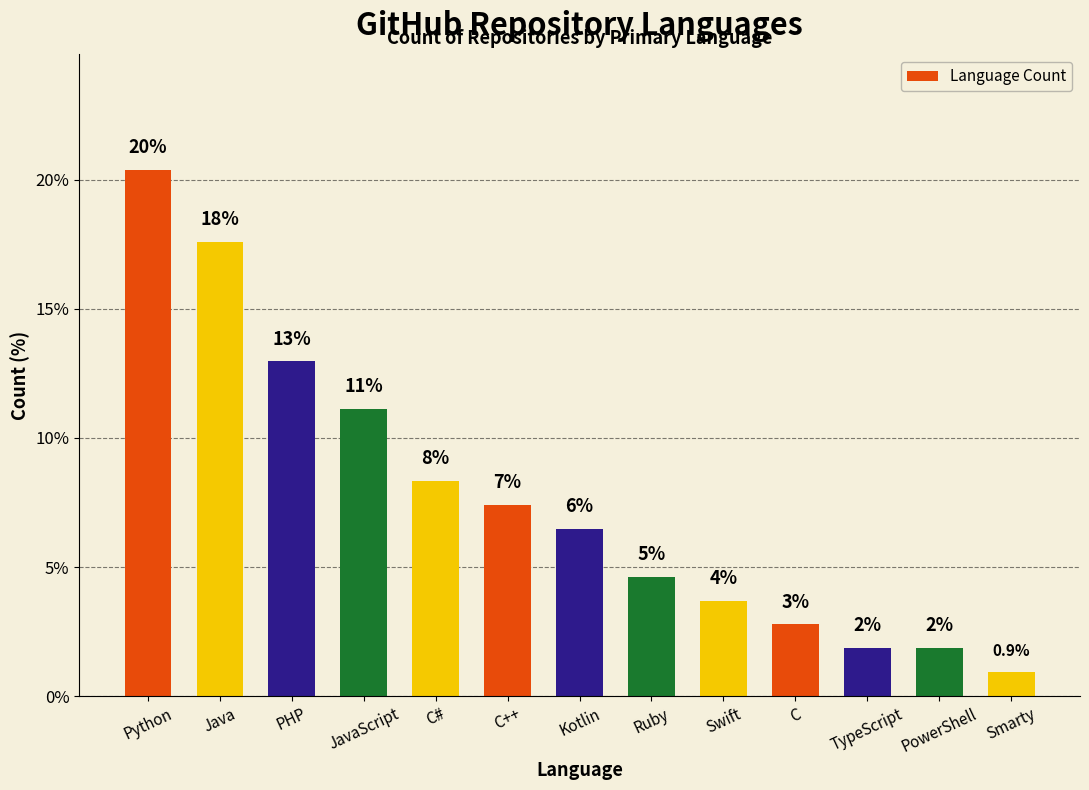

True or false: the data shows 4.6 at Ruby.

True